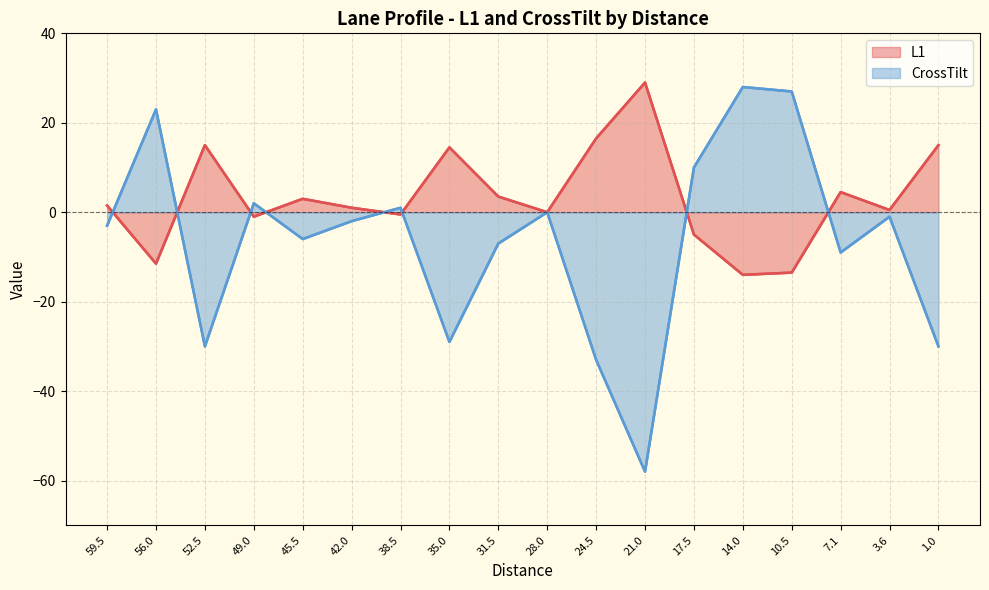

Rank the series by their average value, from lowest to highest.

CrossTilt, L1